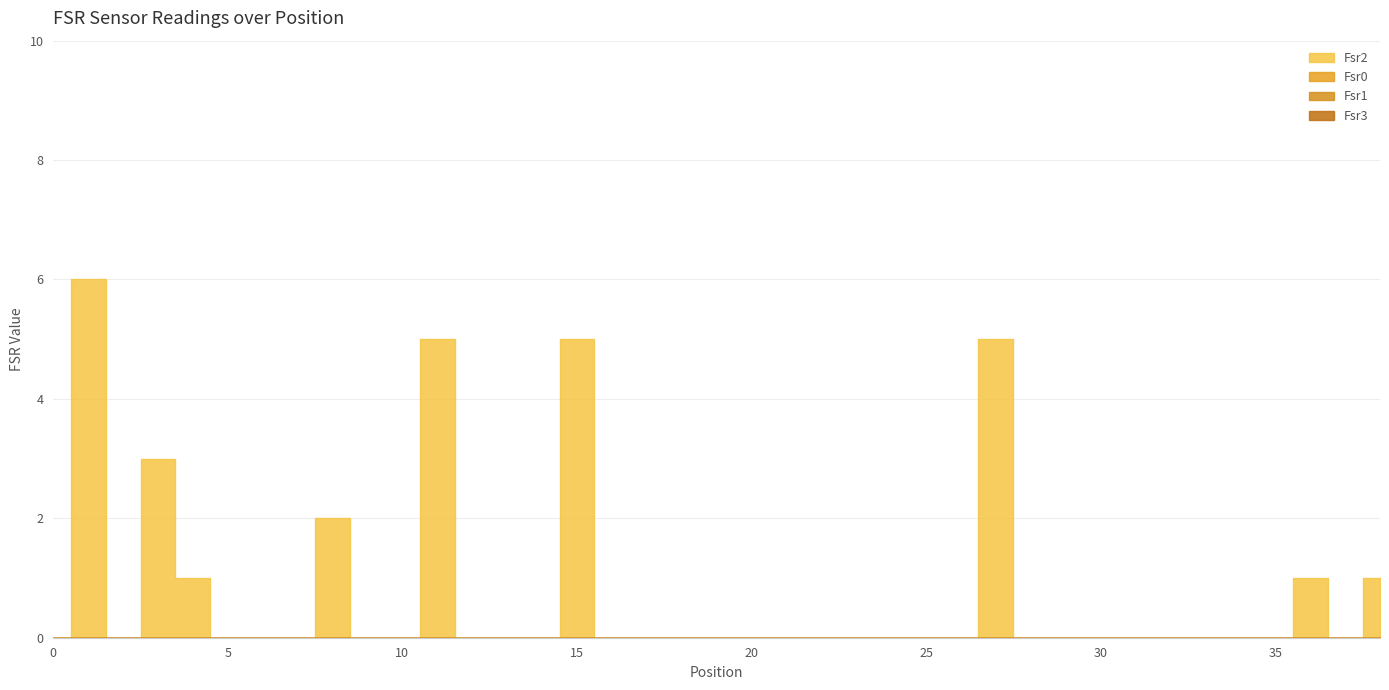

At 4, list the series in order from largest to smallest.

Fsr2, Fsr0, Fsr1, Fsr3